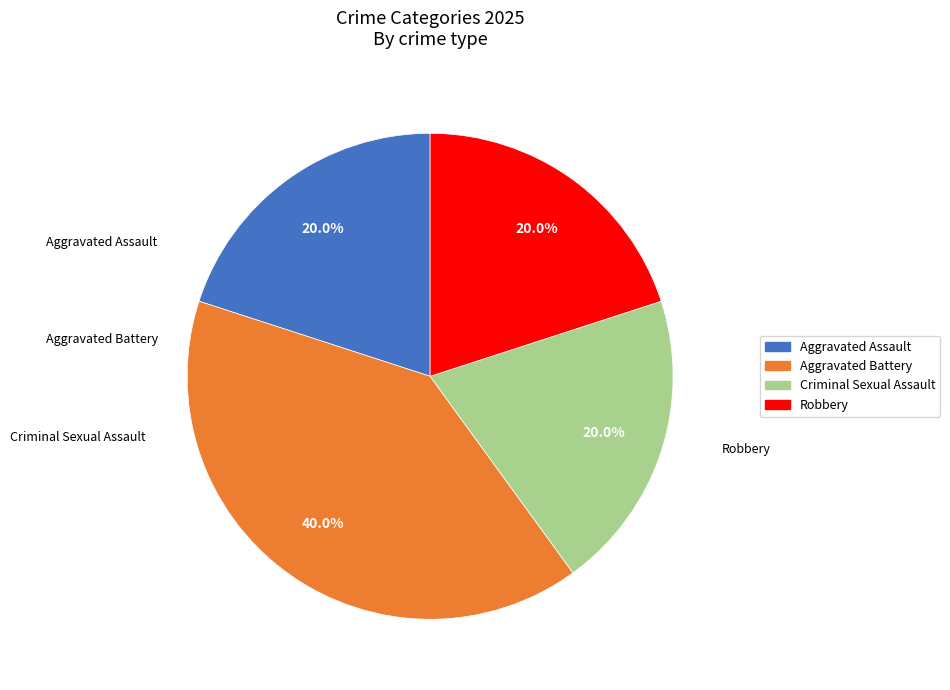

How many slices are in this pie chart?

4